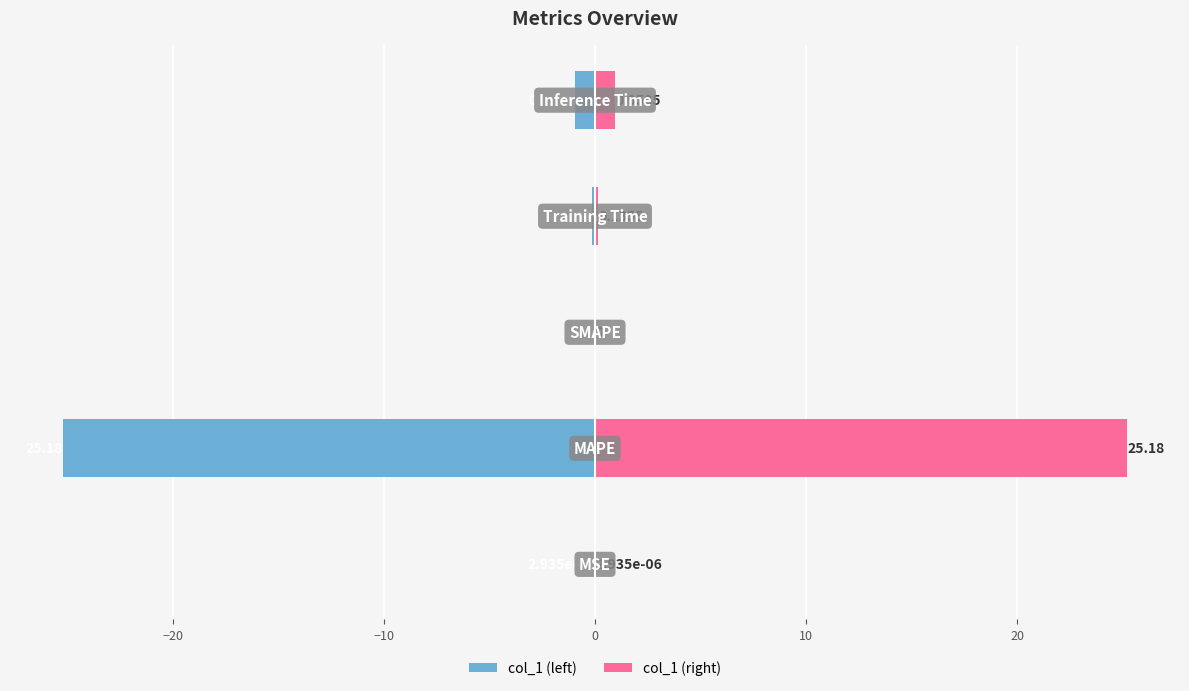

Reading left to right, what are all the values shown in this chart?

col_1 (left): -0.0	-25.2	0.0	-0.1	-1.0
col_1 (right): 0.0	25.2	0.0	0.1	1.0